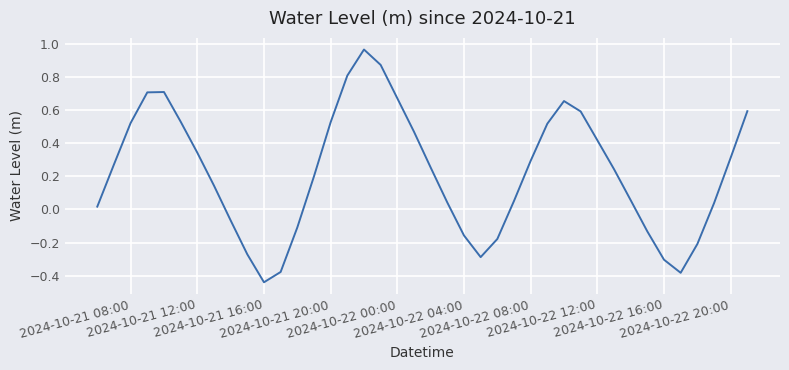

What is the difference between the maximum and minimum values?

1.4